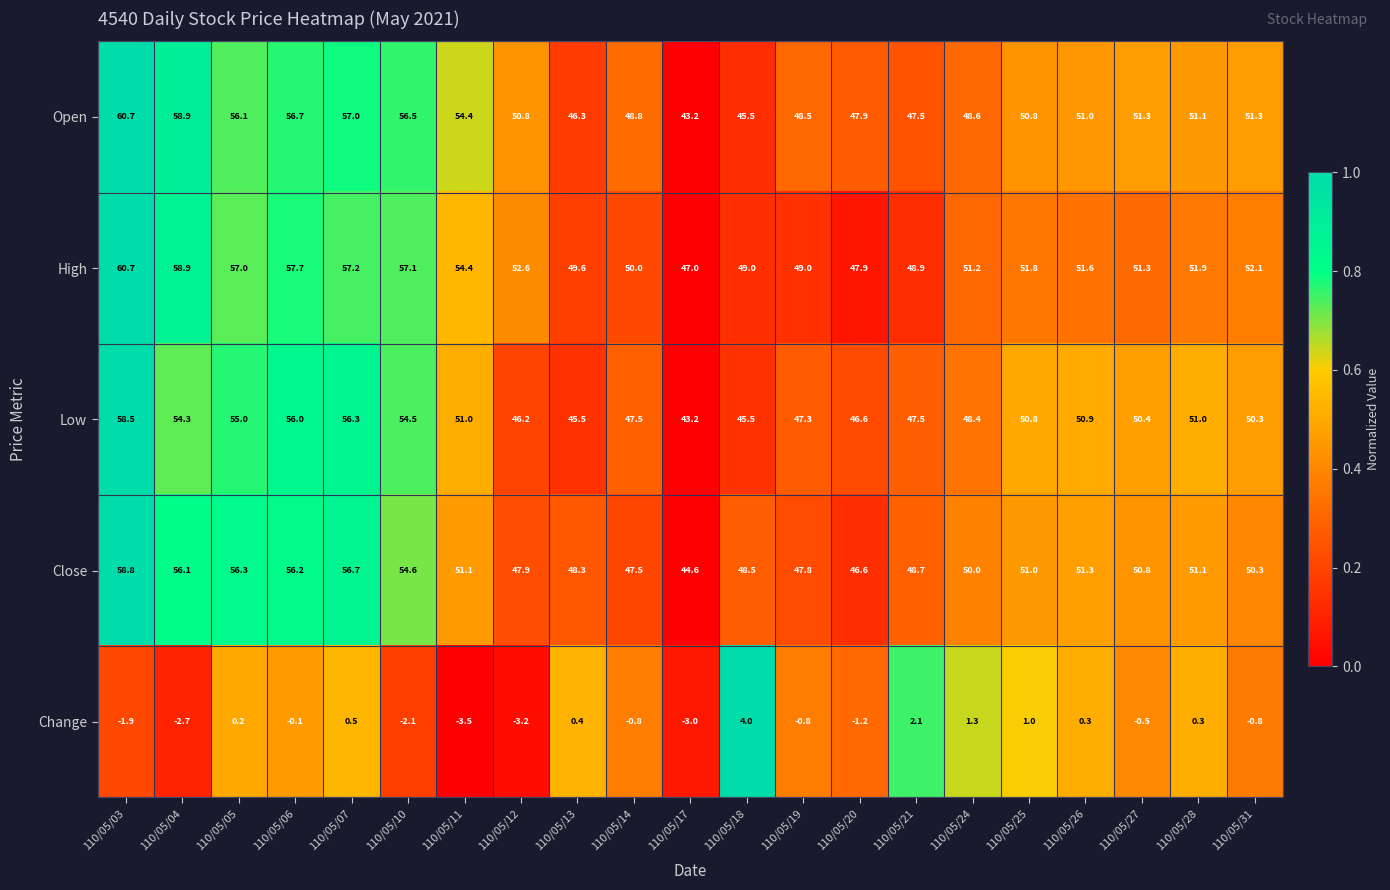

At which label is Close closest to 51?

110/05/25